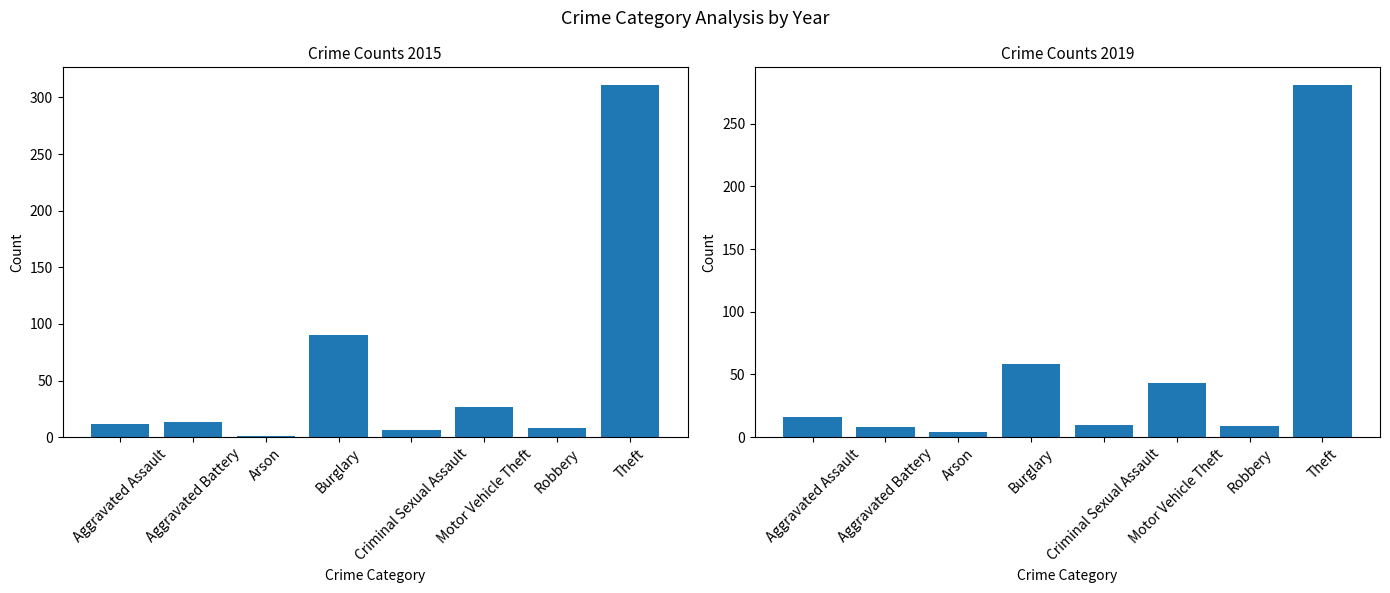

What is the difference between the highest and lowest values at Theft?

30